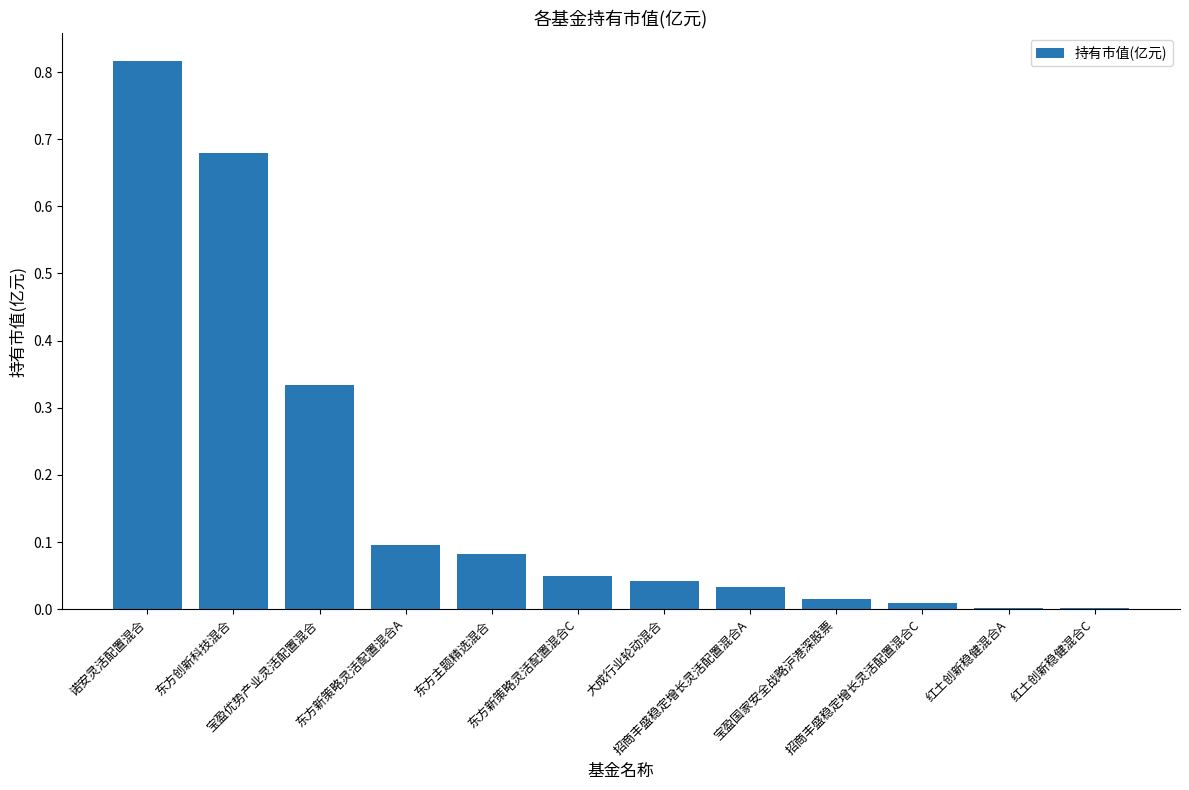

Is it true that the value at 东方主题精选混合 is 0.1?

True